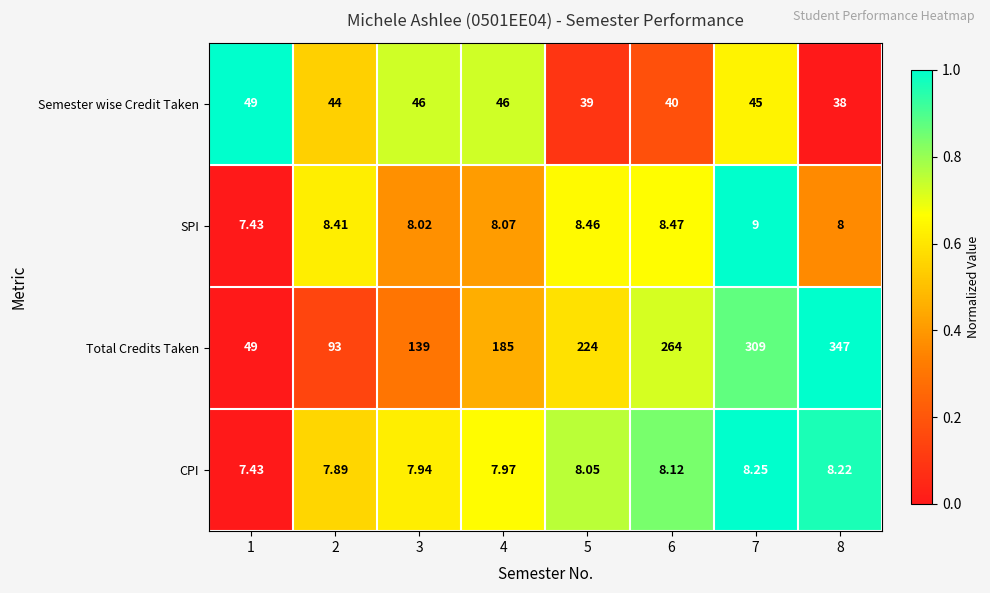

Which series has the largest total across all categories?

Total Credits Taken